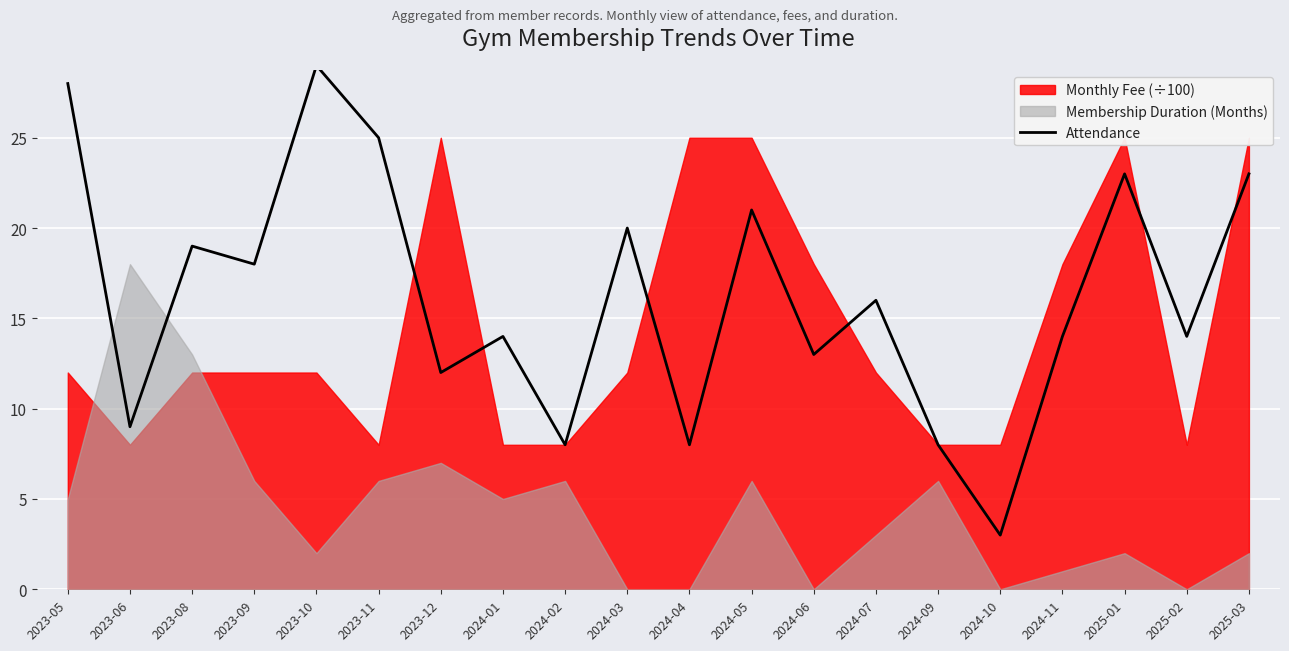

How many lines are shown in the chart?

1